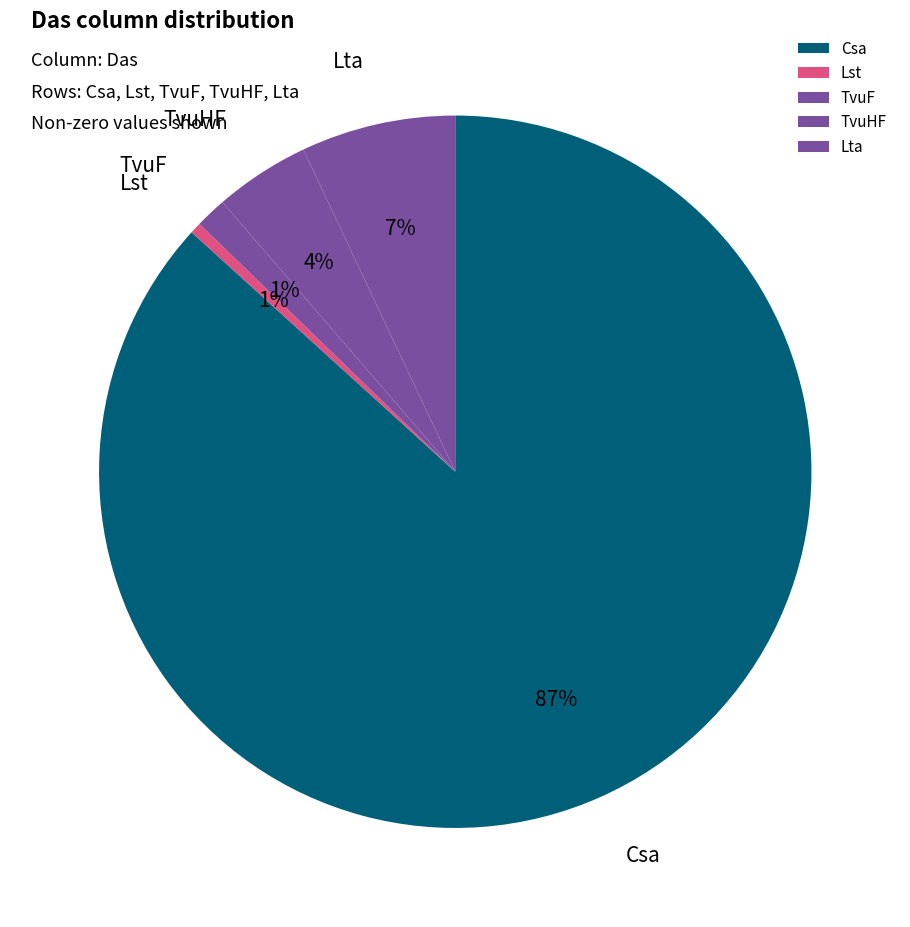

To the nearest percent, what percentage of the pie is Lta?

7%